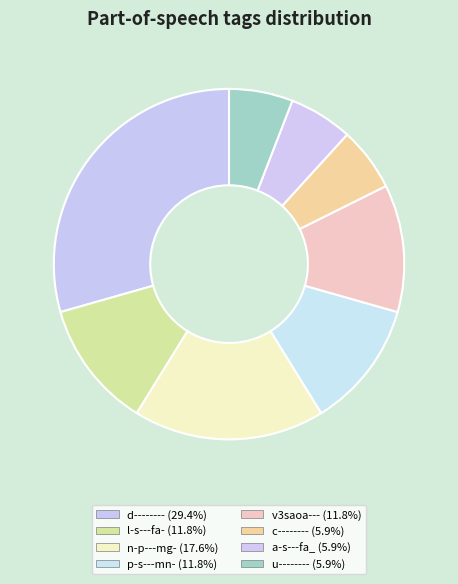

Does any single category account for the majority?

No